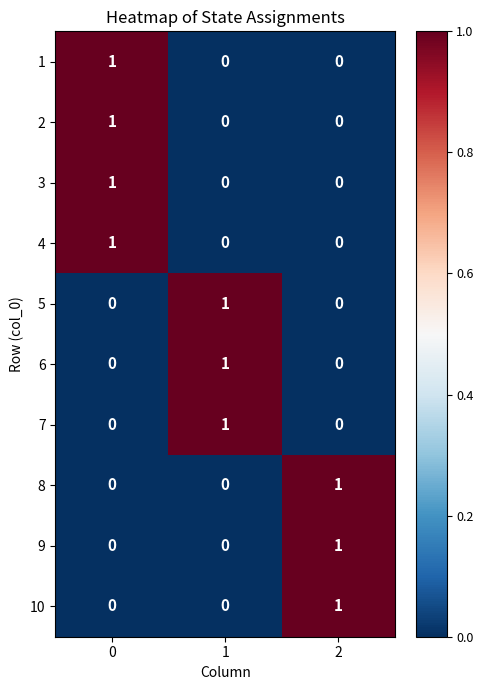

What is the total value across all series at 1?

3